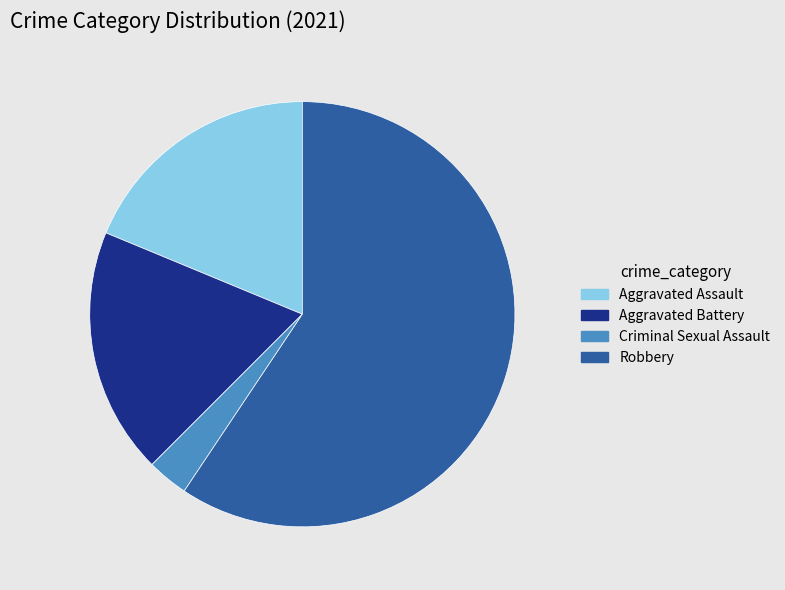

Is there any slice that represents more than half of the pie?

Yes